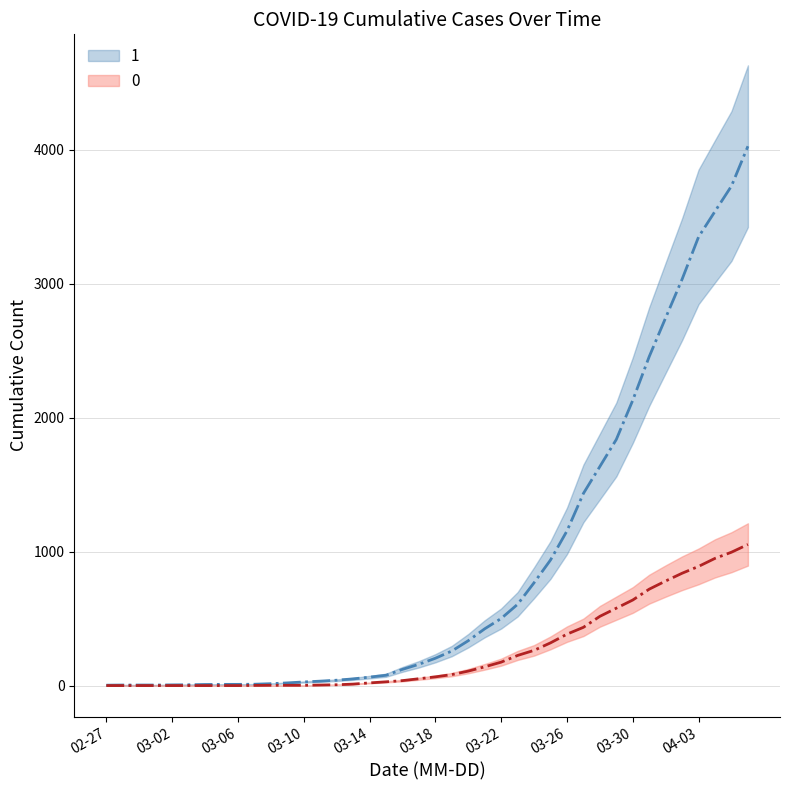

What is the label of the 14th point from the left?

2020-03-11